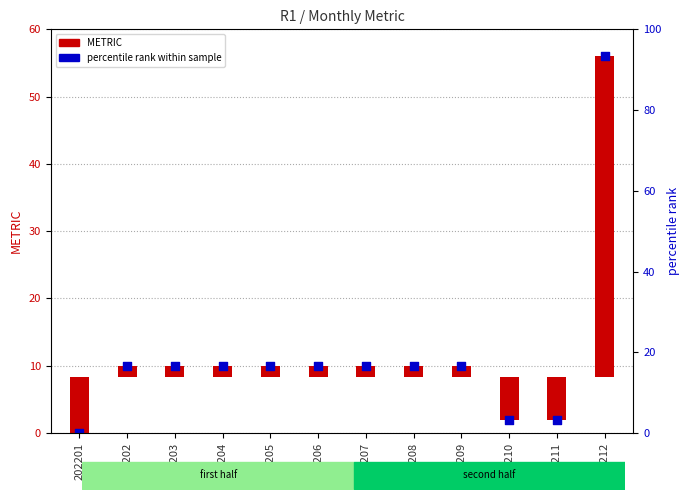

What is the change in value from 202204 to 202210?

-8